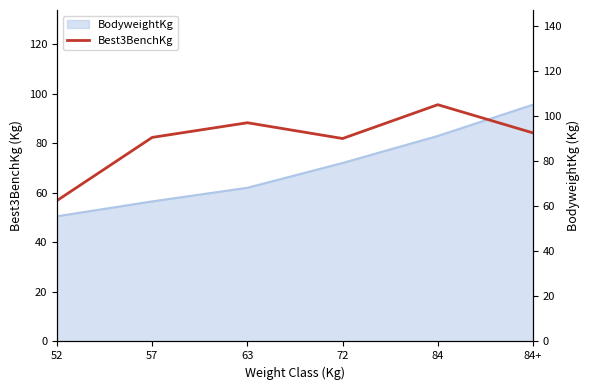

What is the label of the 2nd point from the left?

57